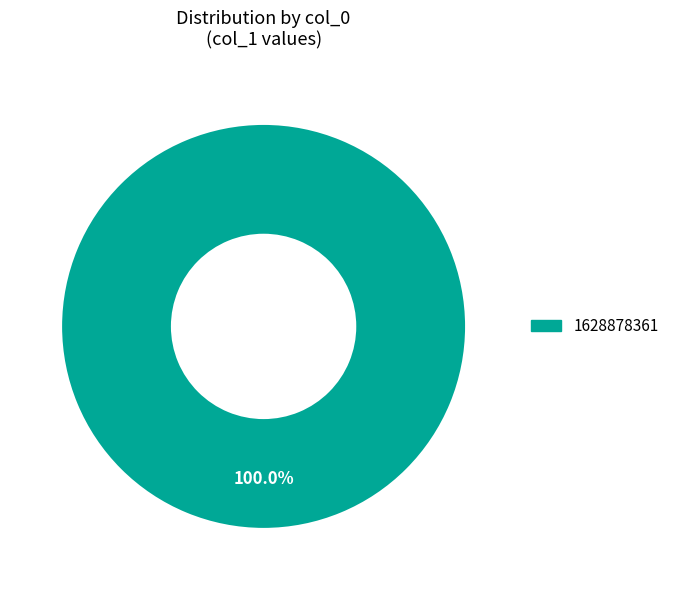

Does any single category account for the majority?

Yes